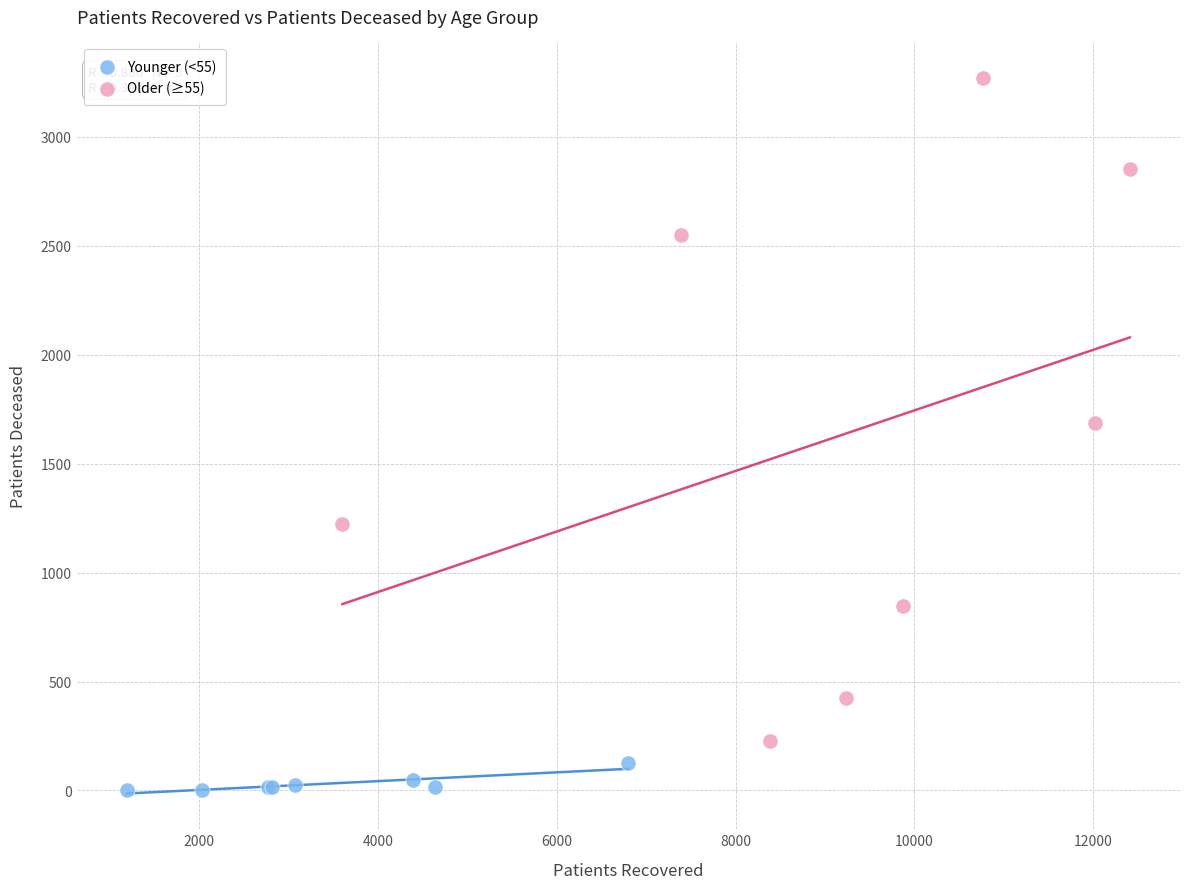

Which series has the widest spread of Y values?

Older (≥55)